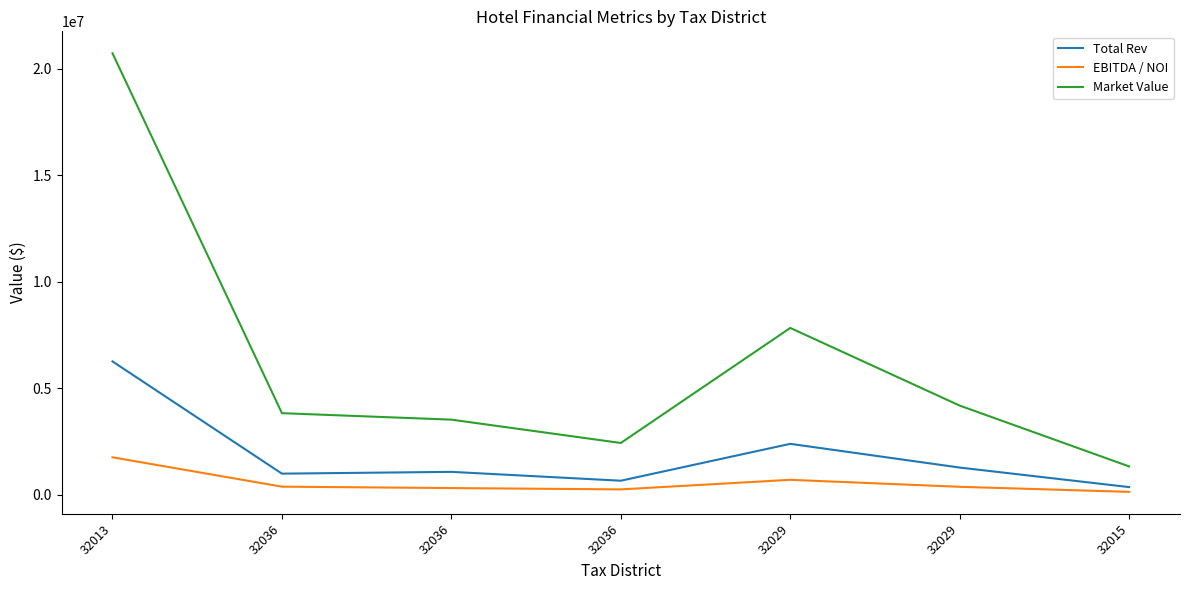

At which category does Market Value reach its first local valley?

32036